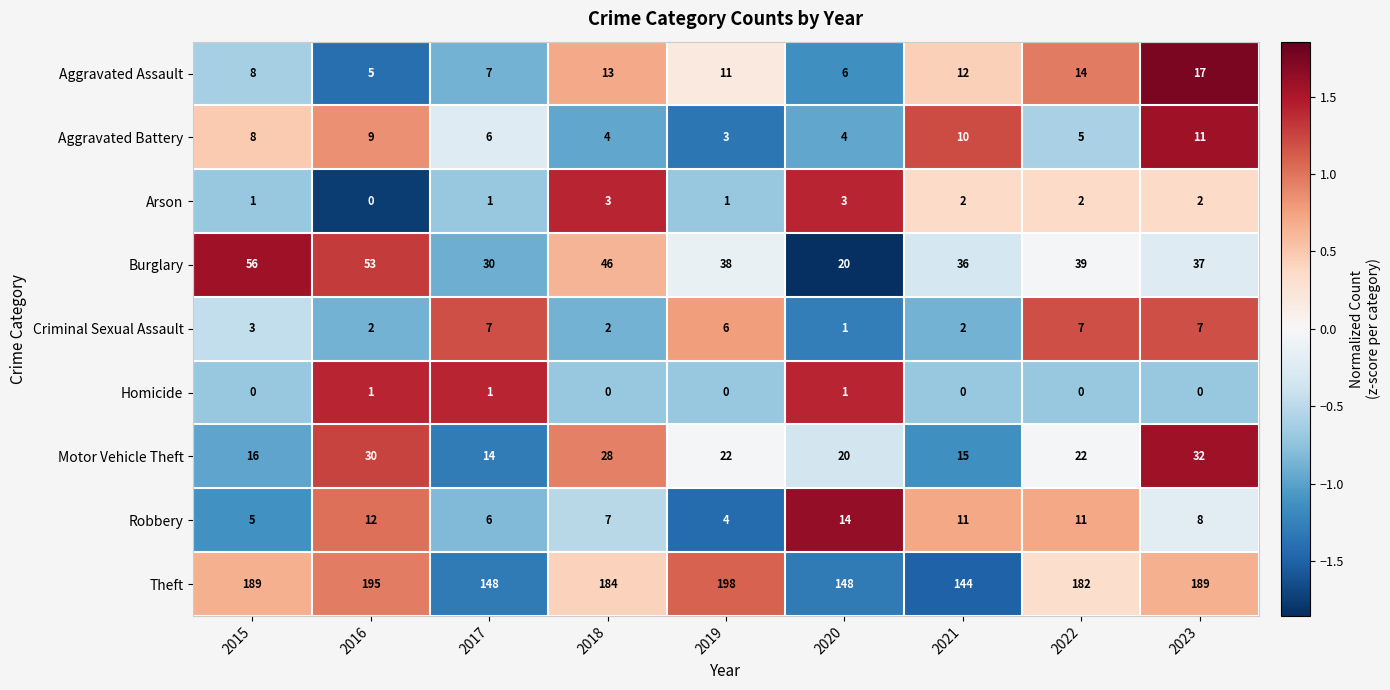

At how many categories does at least one series exceed 137?

9